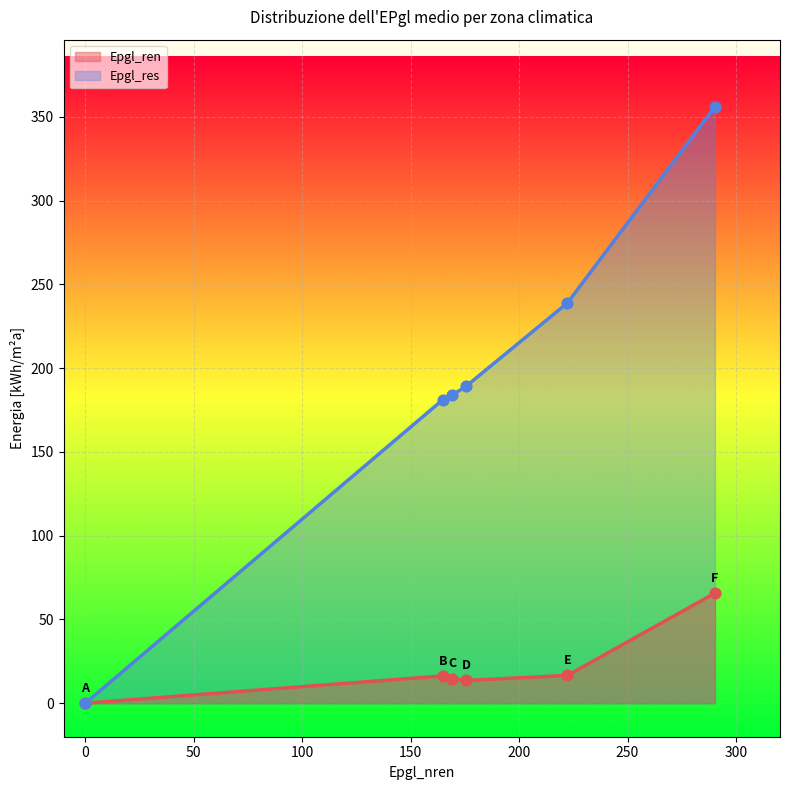

Which series has the largest total across all categories?

Epgl_res